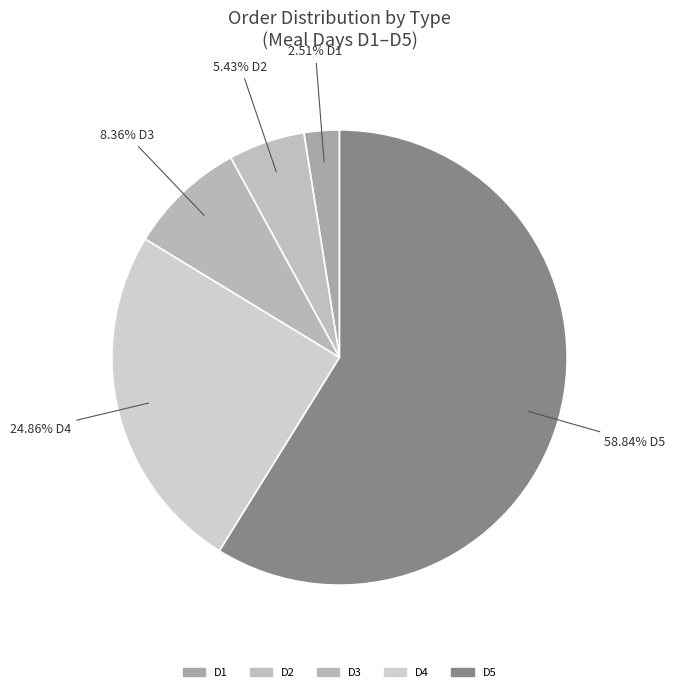

How many segments does this pie chart have?

5